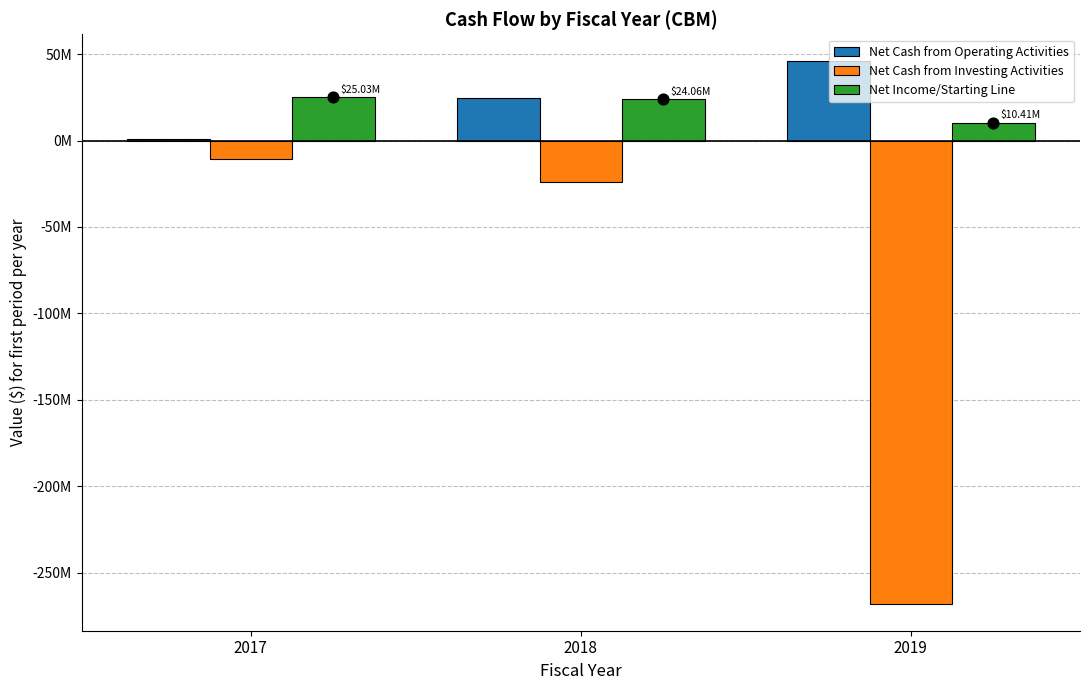

Which series reaches the minimum Y coordinate?

Net Cash from Investing Activities